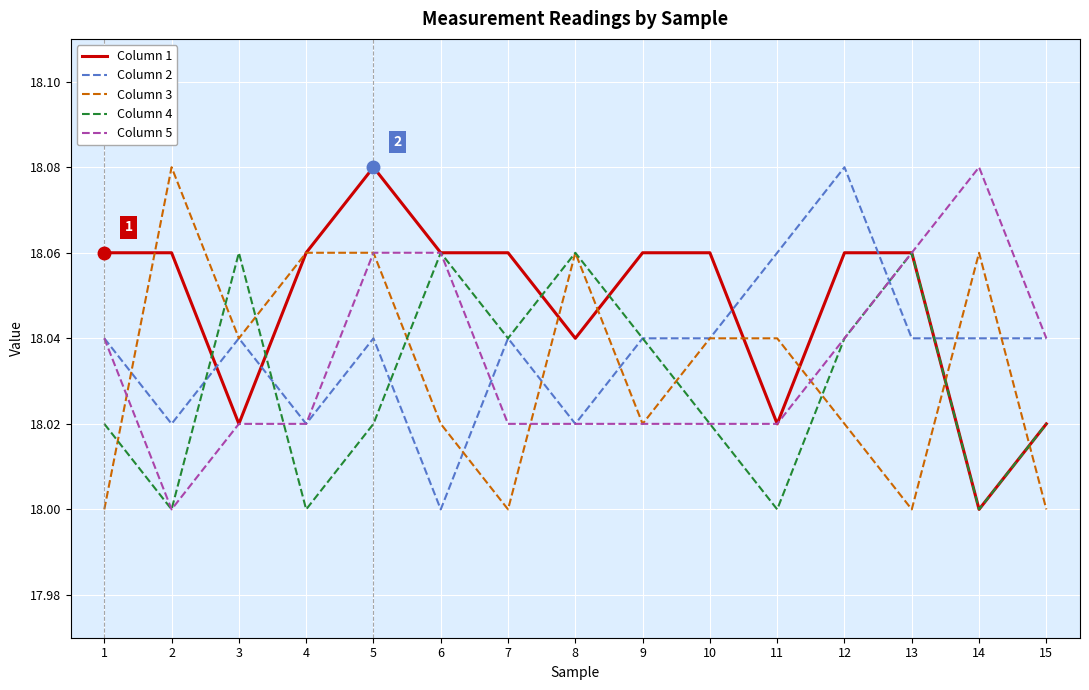

What are all the series names shown in the legend?

Column 1, Column 2, Column 3, Column 4, Column 5